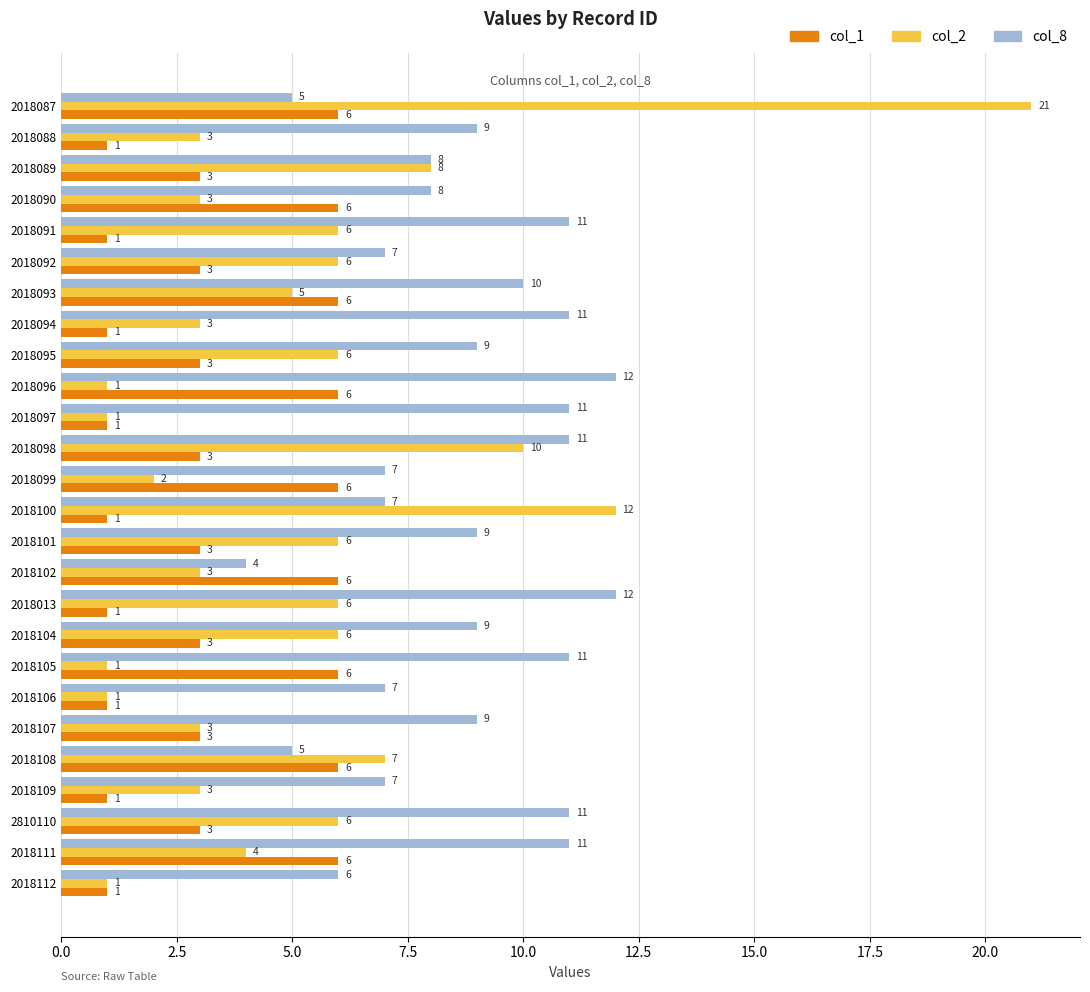

What is the minimum value for col_8?

4